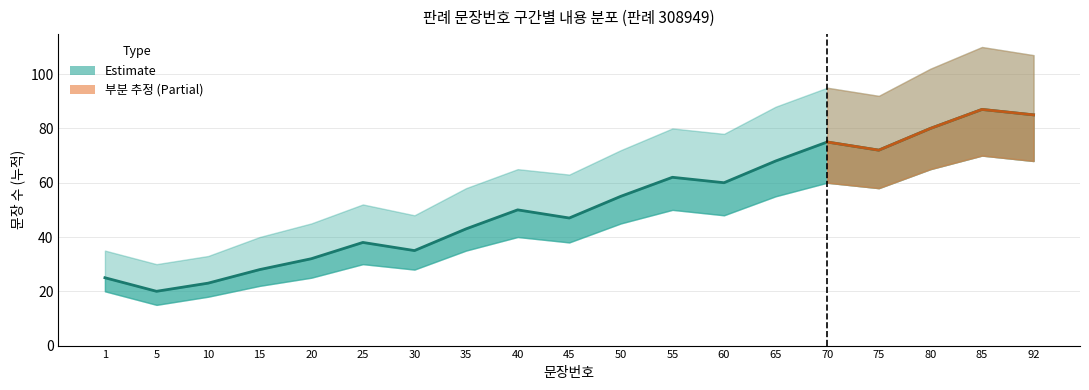

Which label corresponds to the largest value in the chart?

85